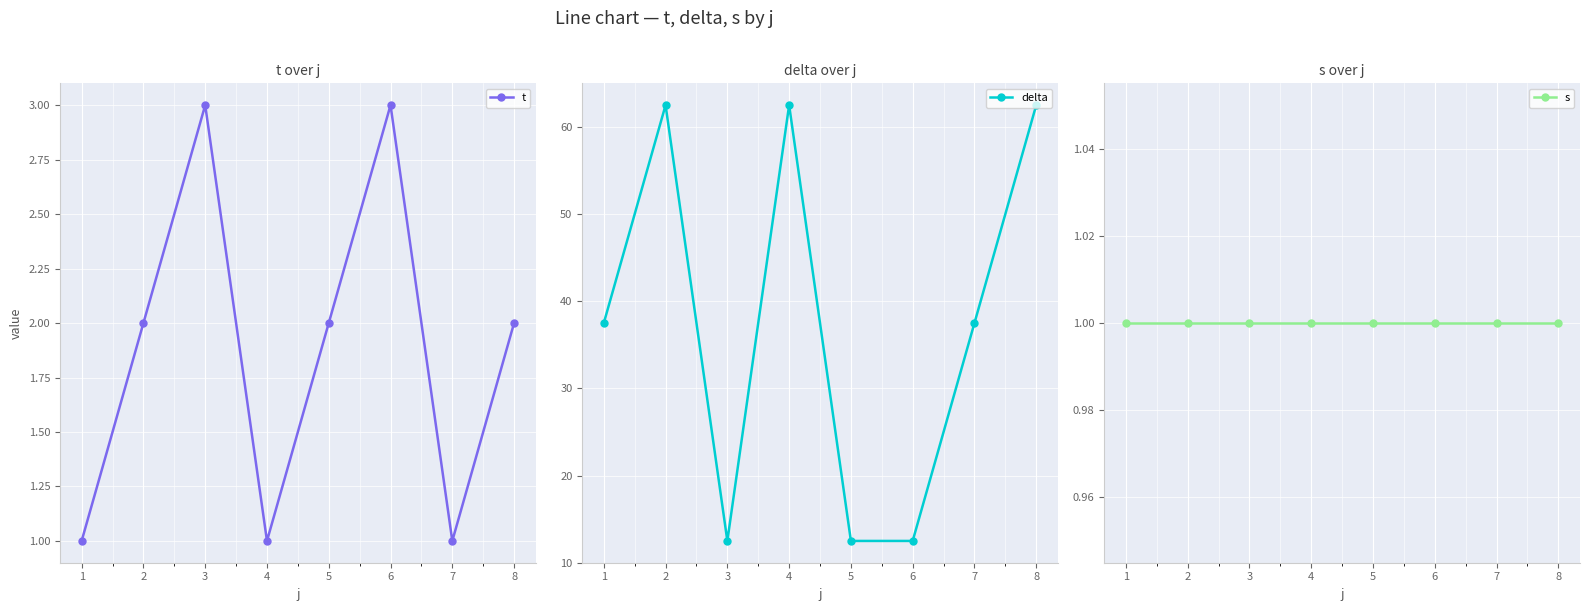

The value of s at 4 is 0.3. True or false?

False